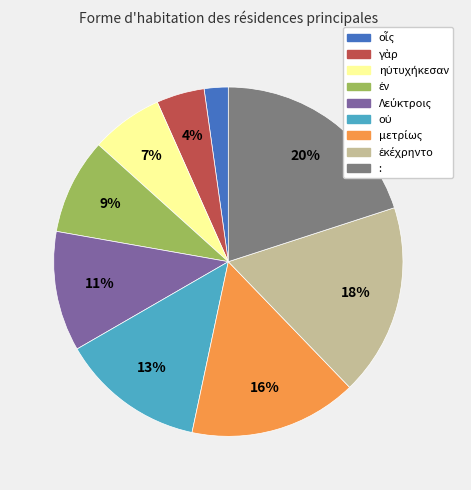

Is there a majority slice in this chart?

No